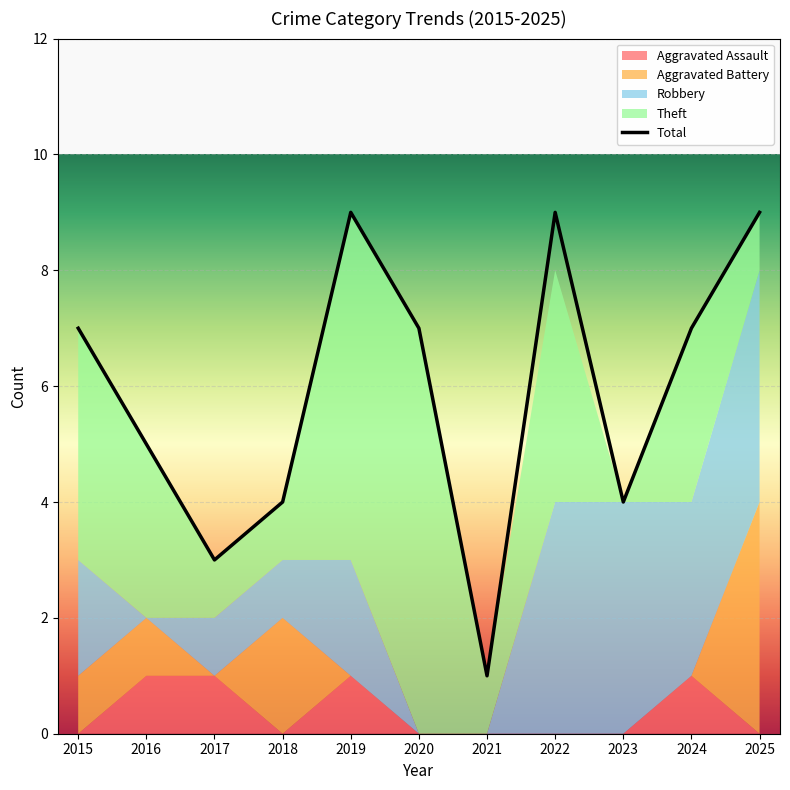

What is the average value?

6